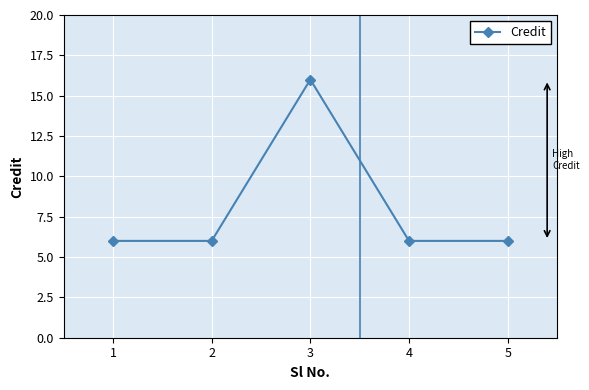

Reading left to right, extract all data points from this chart.

1=6	2=6	3=16	4=6	5=6